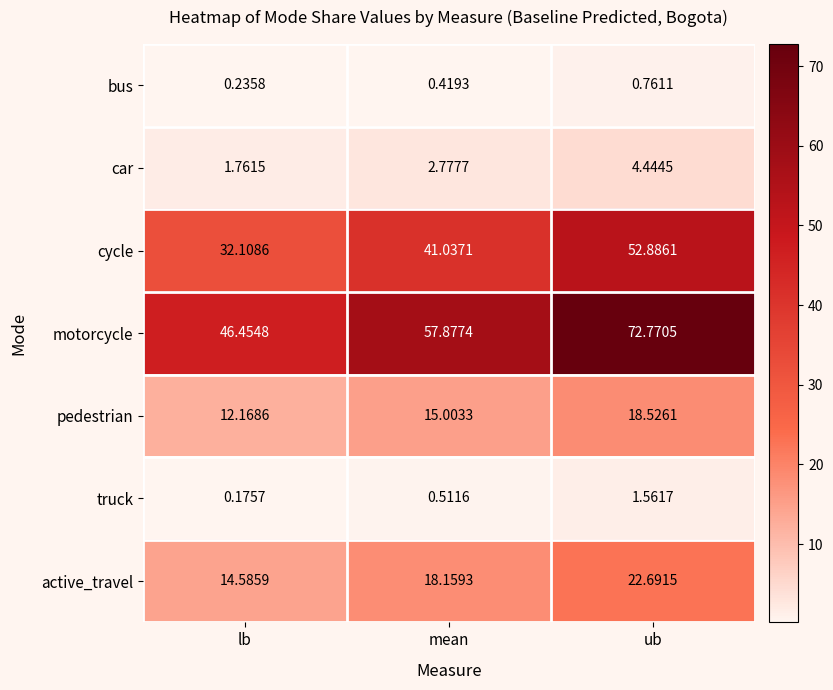

At which label does pedestrian first exceed 15?

mean